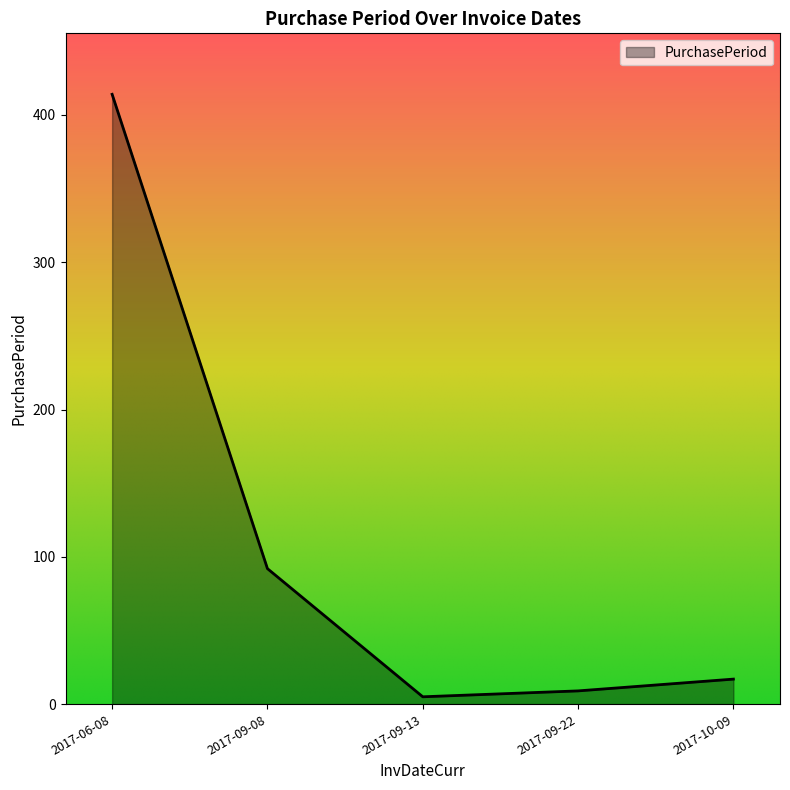

True or false: the data shows 414 at 2017-06-08.

True